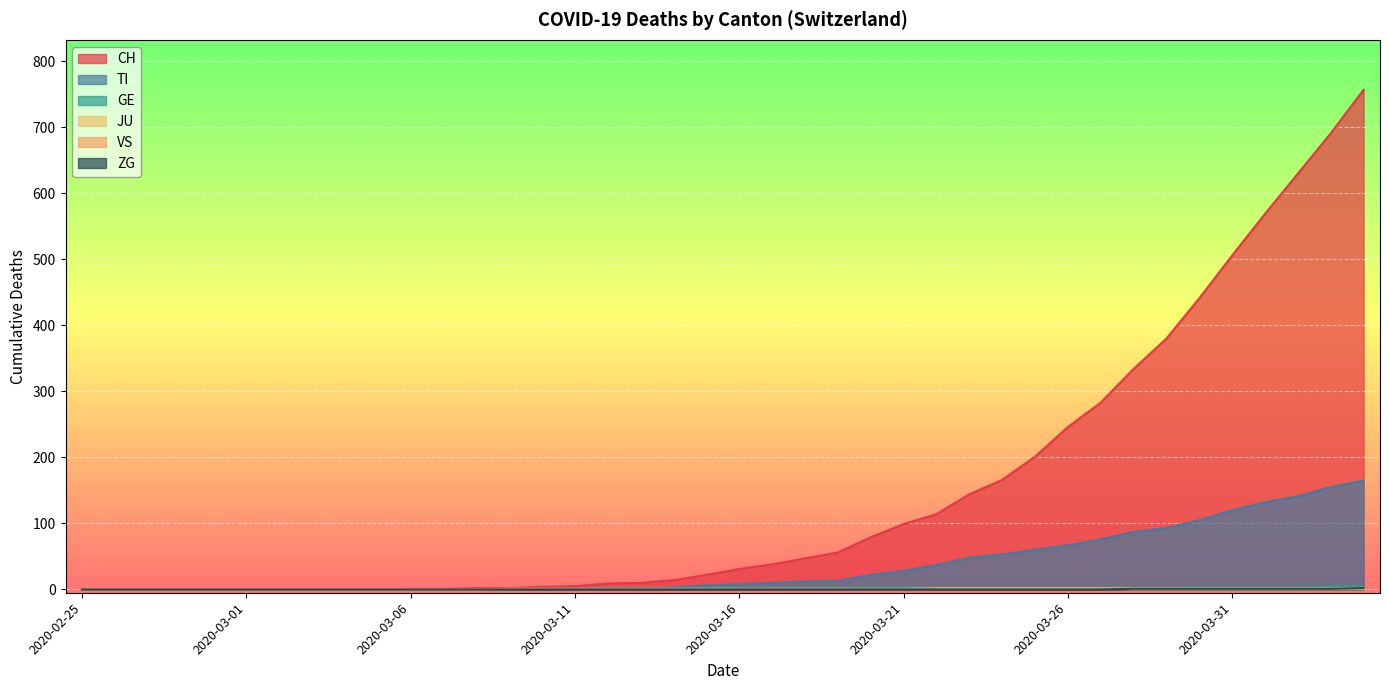

Which category has the highest value in the CH series?

2020-04-04